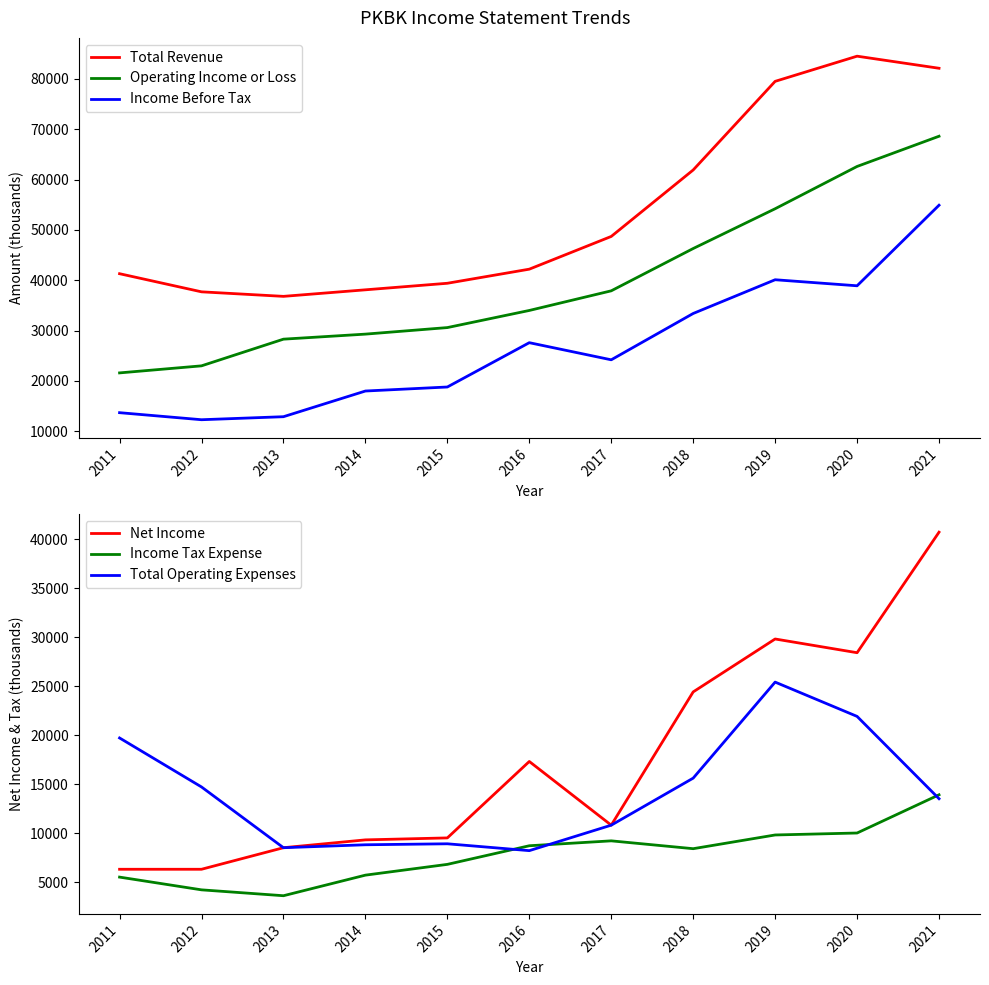

At which category is the sum across all series the highest?

2021